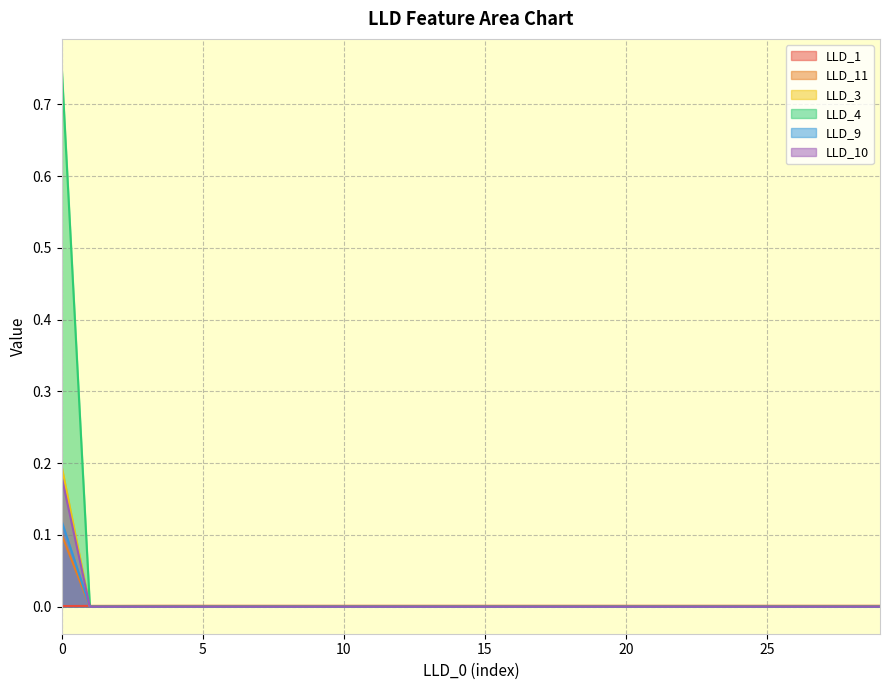

Which series has the largest total across all categories?

LLD_4